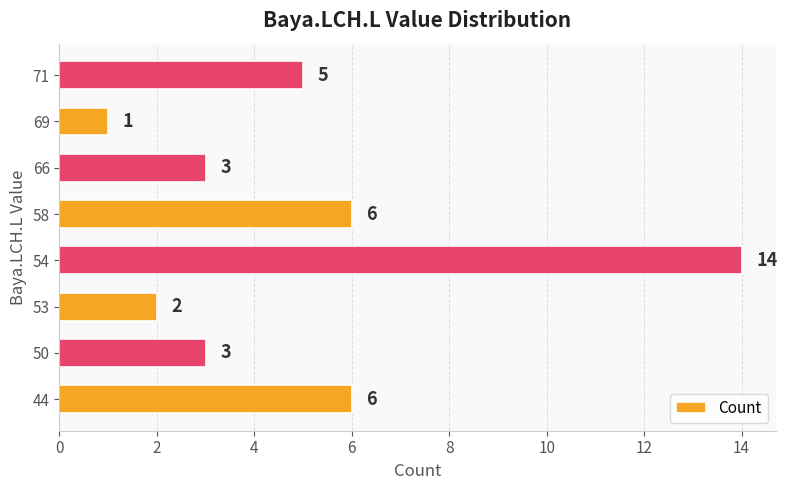

The chart shows a value of 4 at 66. True or false?

False